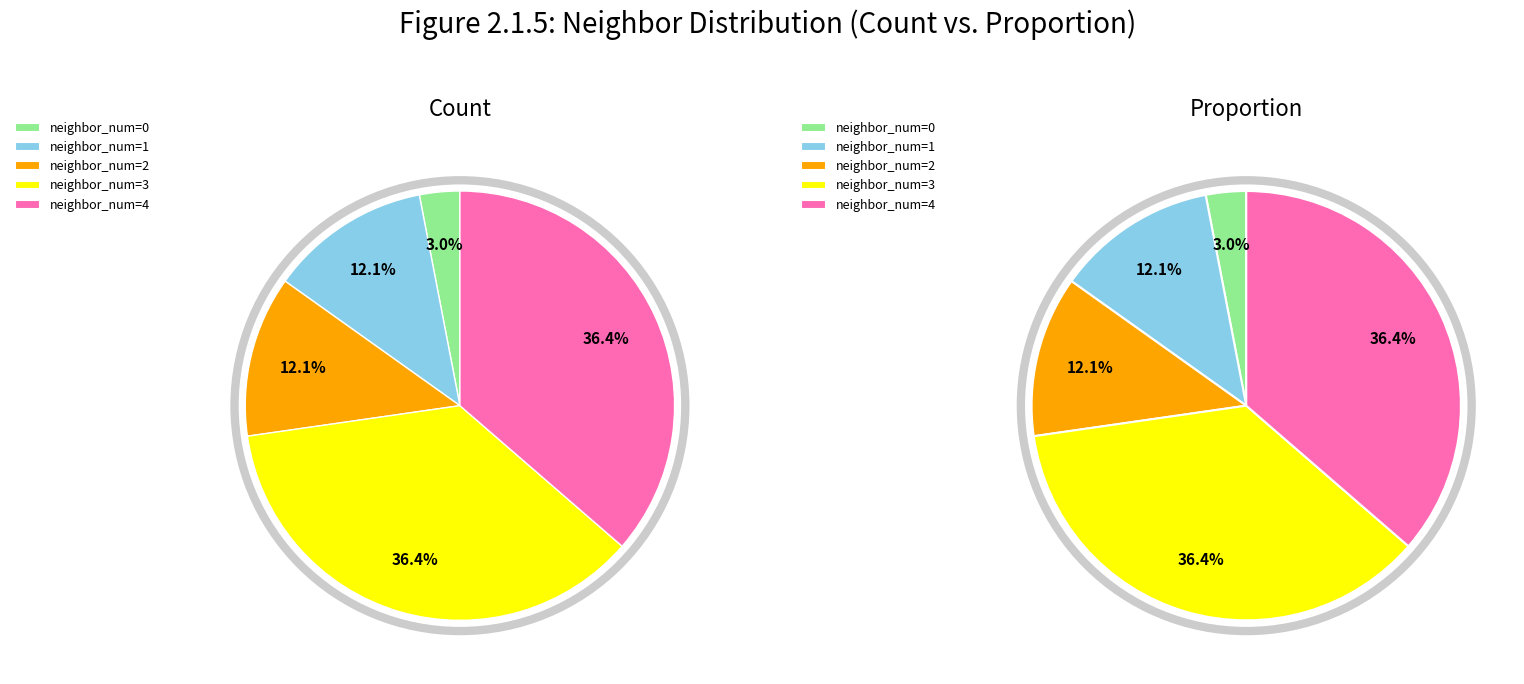

The 1 slice represents 1% of the pie. True or false?

False